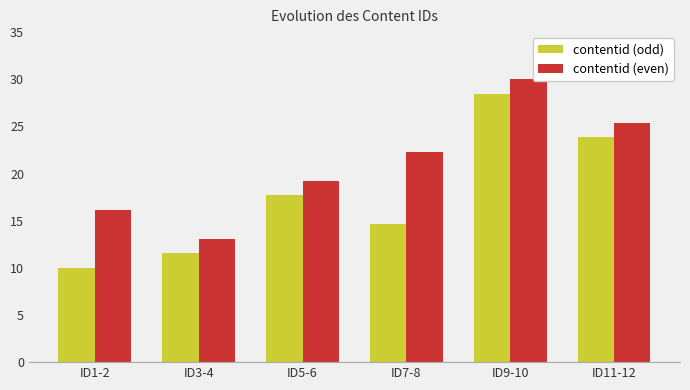

Reading left to right, what are all the values shown in this chart?

contentid (odd): 10.0	11.5	17.7	14.6	28.5	23.8
contentid (even): 16.2	13.1	19.2	22.3	30.0	25.4